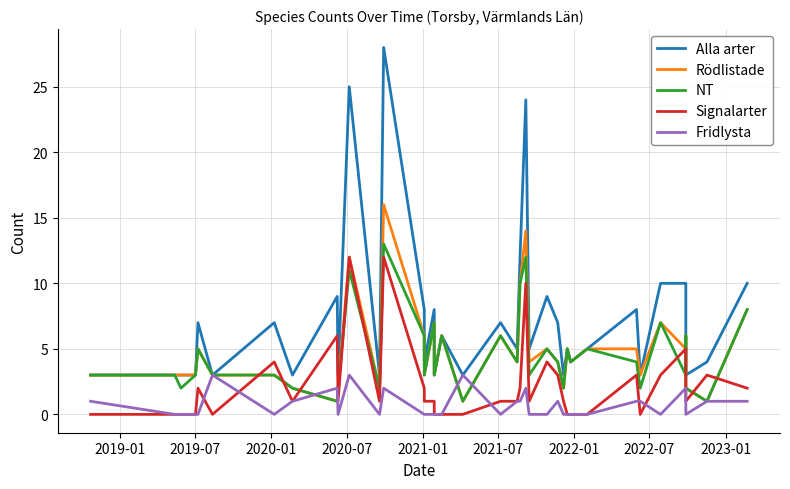

In Alla arter, how many points are lower than both neighbors (excluding endpoints)?

13